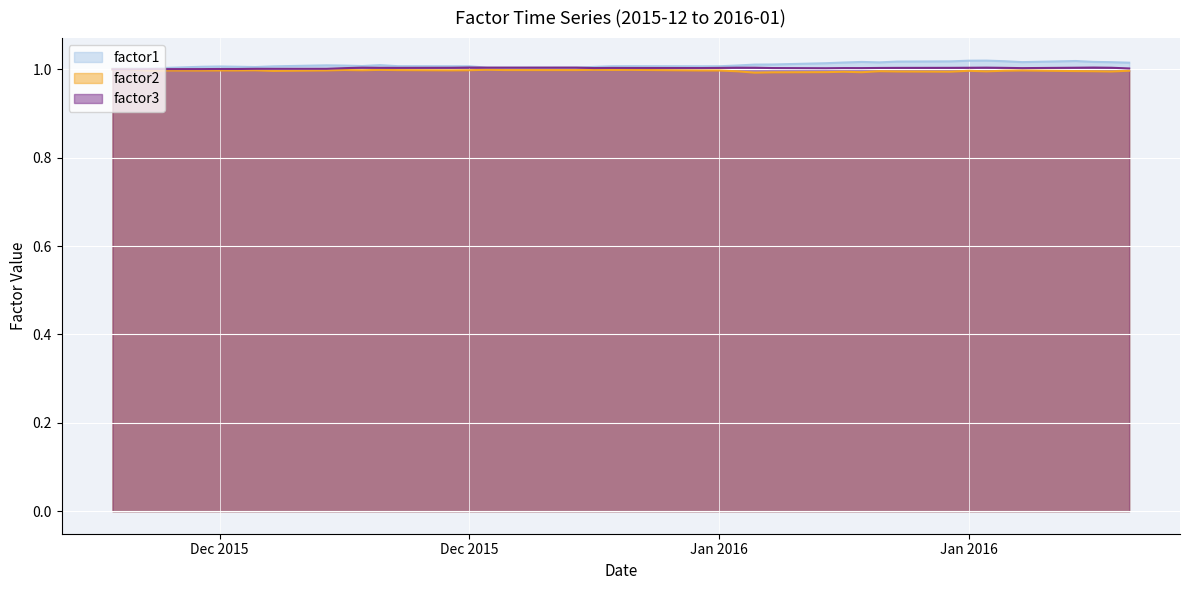

Where is the first local maximum for factor1?

2015-12-03